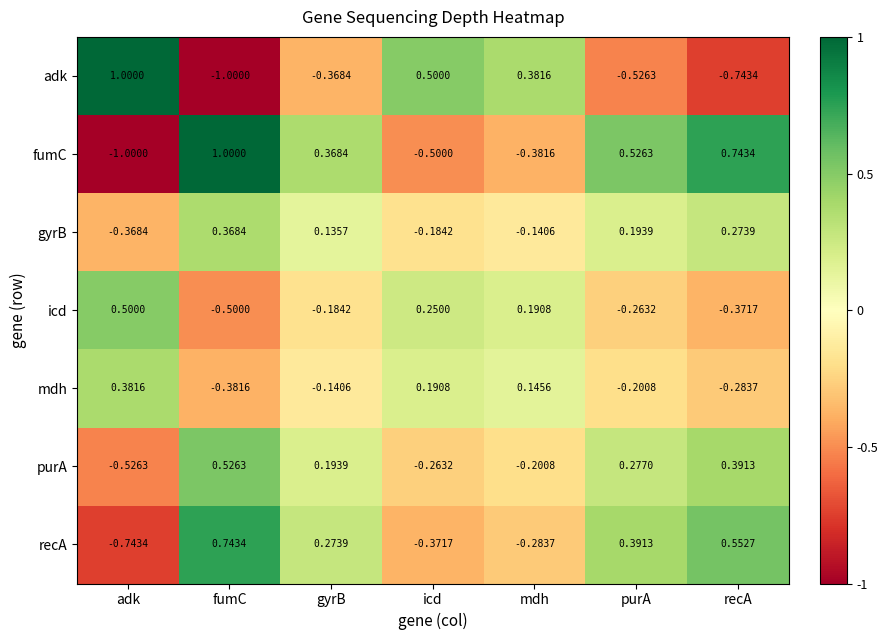

Which category has the highest value in the icd series?

adk